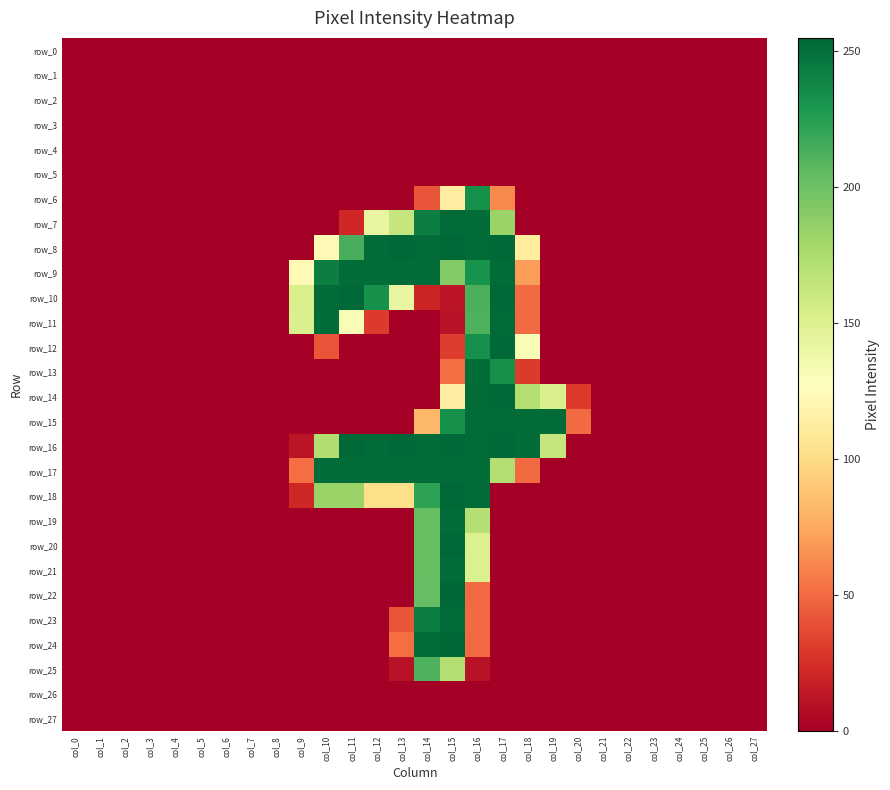

Which series has the widest spread of values?

row_22